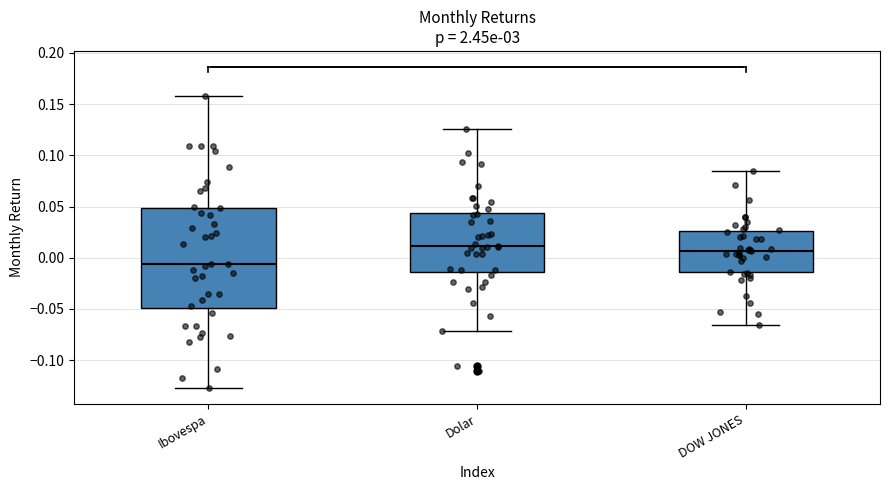

Reading left to right, read every box against the y-axis: the position of its median line, the range the box covers, and the ends of its whiskers. The values are not printed on the chart, so give them approximately, as read against the axis.

Ibovespa: median -0.005, box -0.050 to 0.050, whiskers -0.125 to 0.160
Dolar: median 0.010, box -0.015 to 0.045, whiskers -0.070 to 0.125
DOW JONES: median 0.005, box -0.015 to 0.025, whiskers -0.065 to 0.085